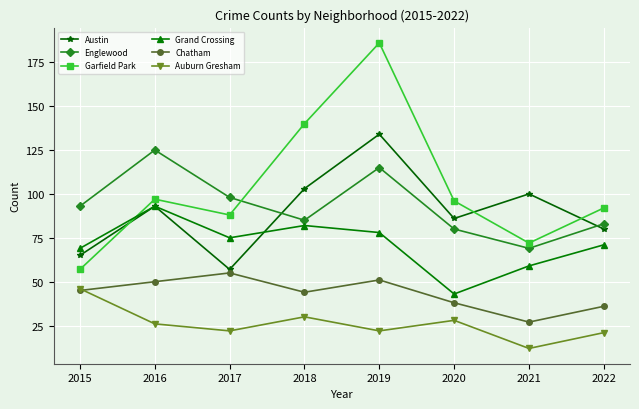

What is the spread (max minus min) of values at 2017?

76